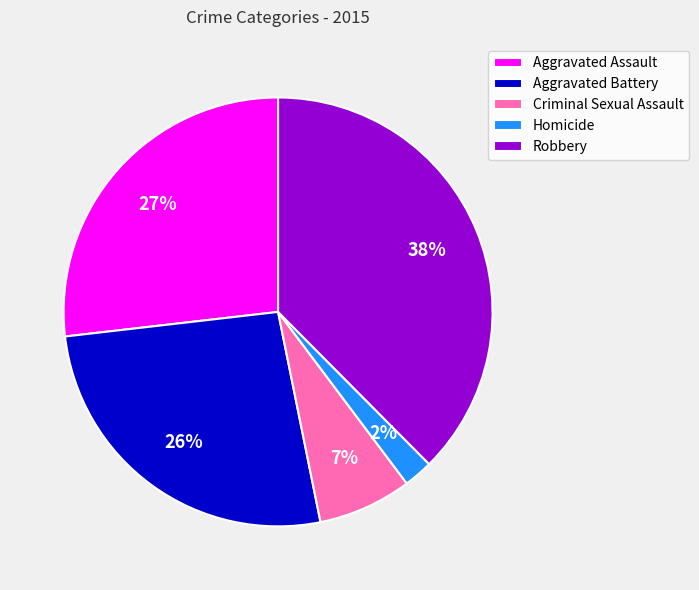

Which category has the biggest portion of the pie?

Robbery